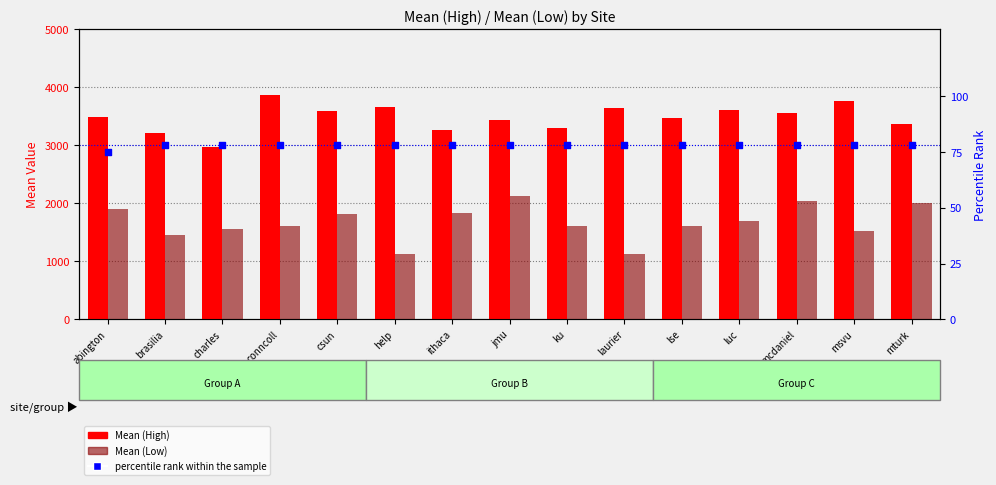

At how many categories does at least one series exceed 2747?

15